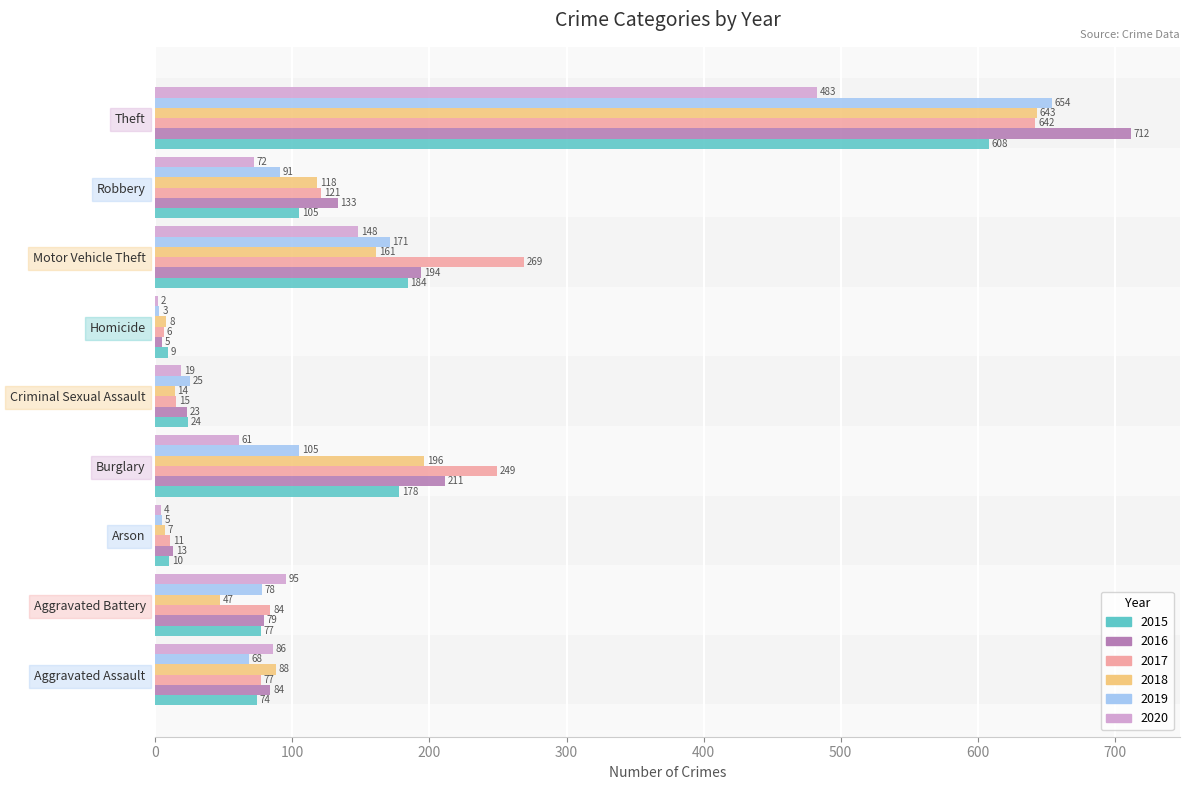

True or false: 2020 has a value of 258 at Motor Vehicle Theft.

False